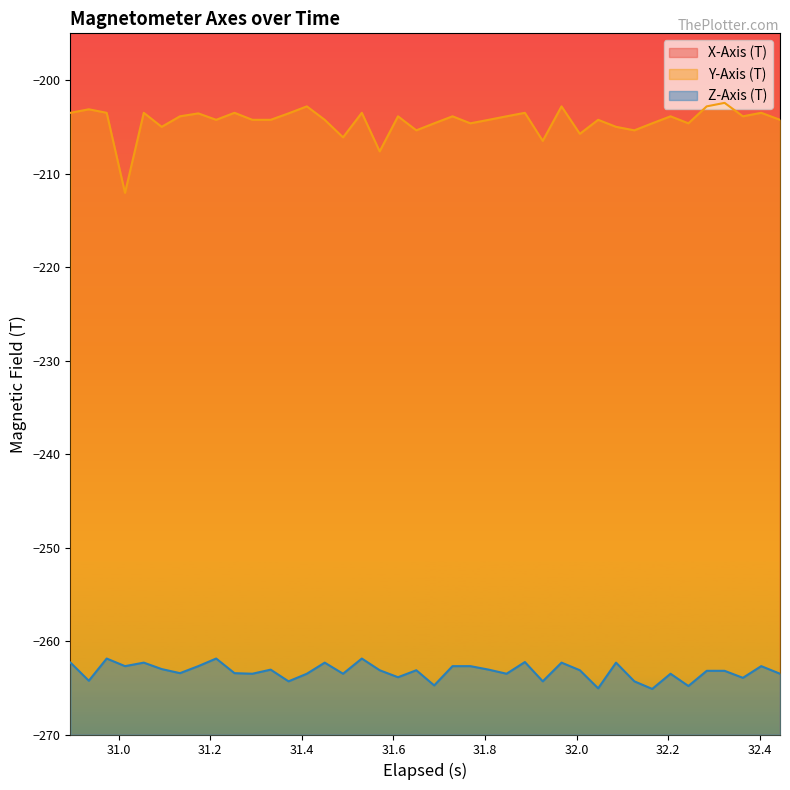

True or false: Y-Axis (T) and Z-Axis (T) cross at least once.

False